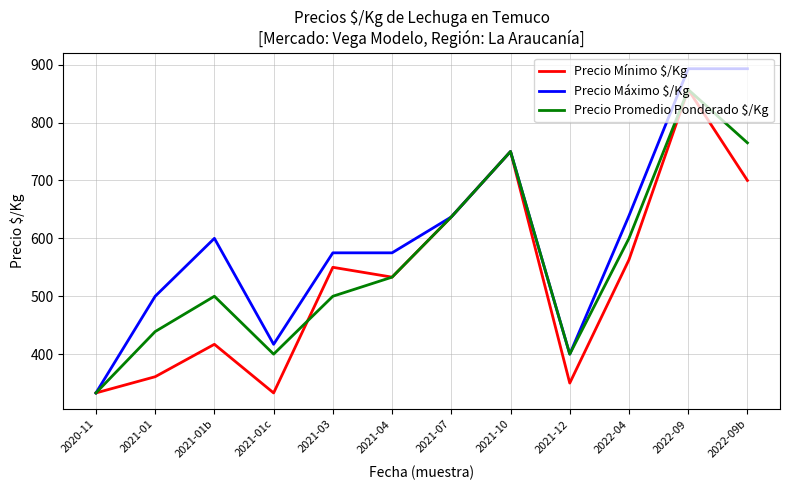

Which series has the widest spread of values?

Precio Máximo $/Kg